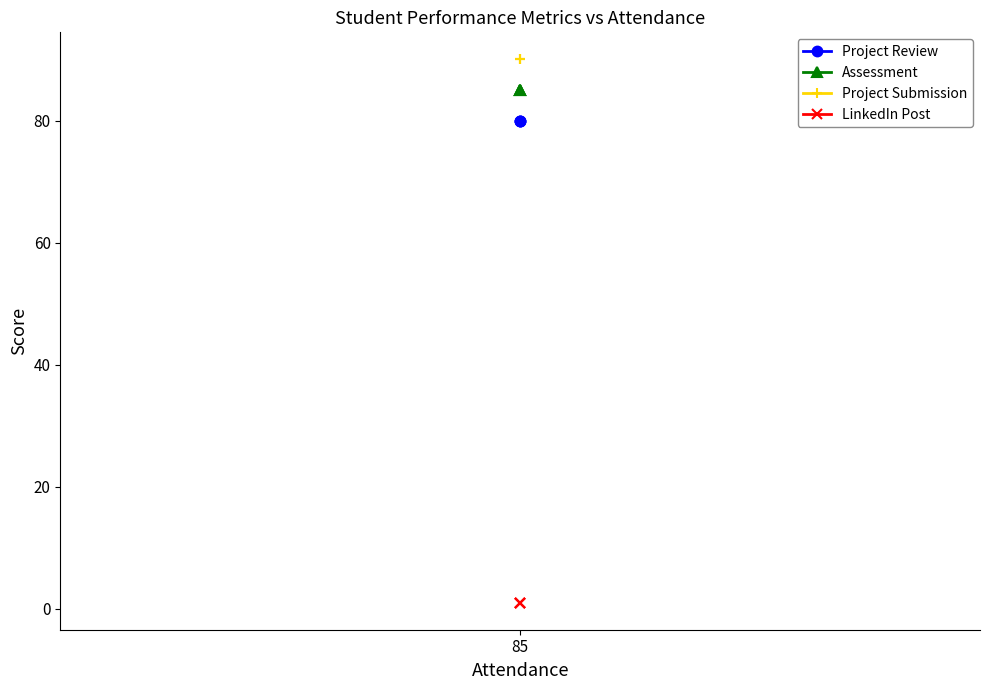

What is the average value of the Assessment series?

85